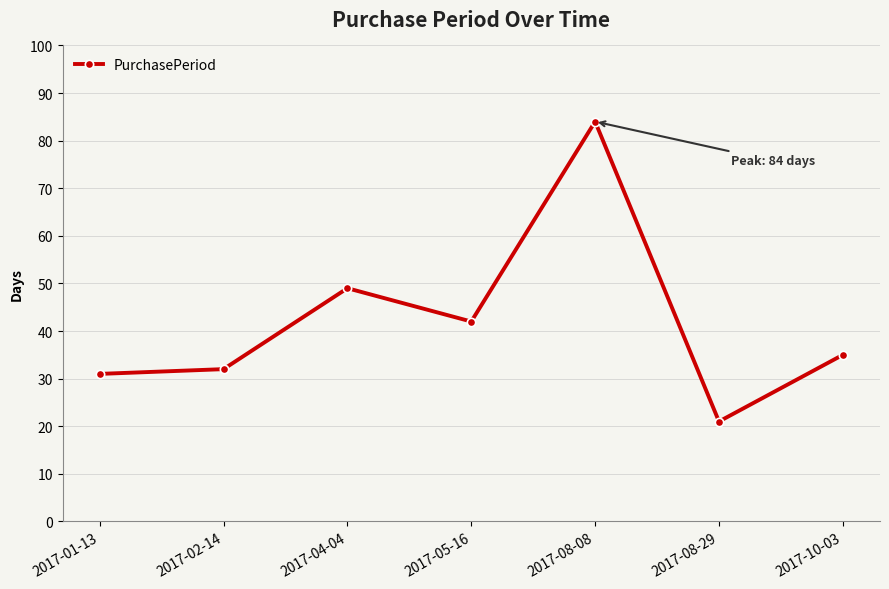

True or false: the data shows 48 at 2017-02-14.

False